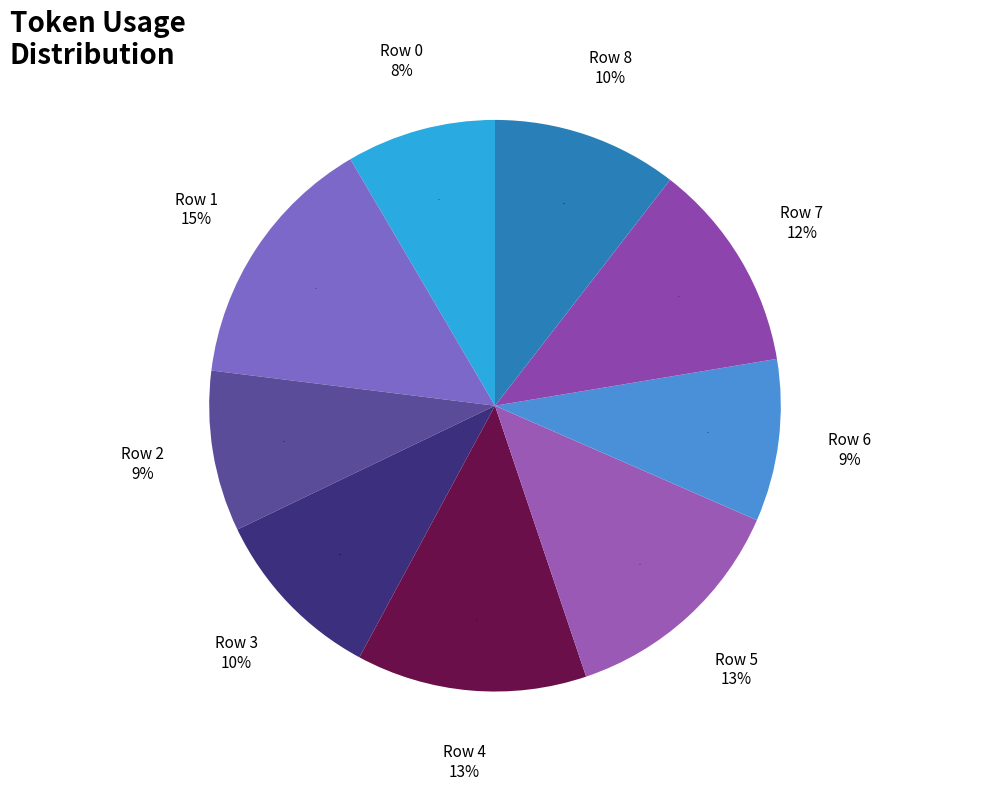

Combined, do 1 and 5 account for over 50%?

No